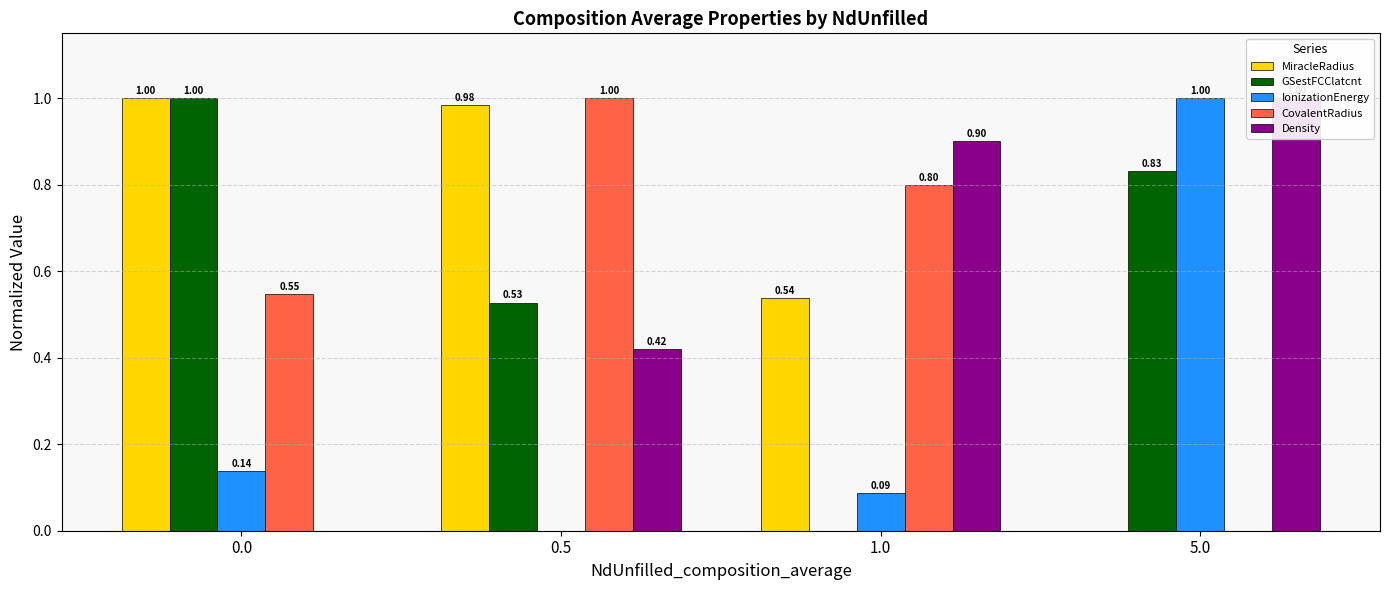

How many bars are there in each group?

5